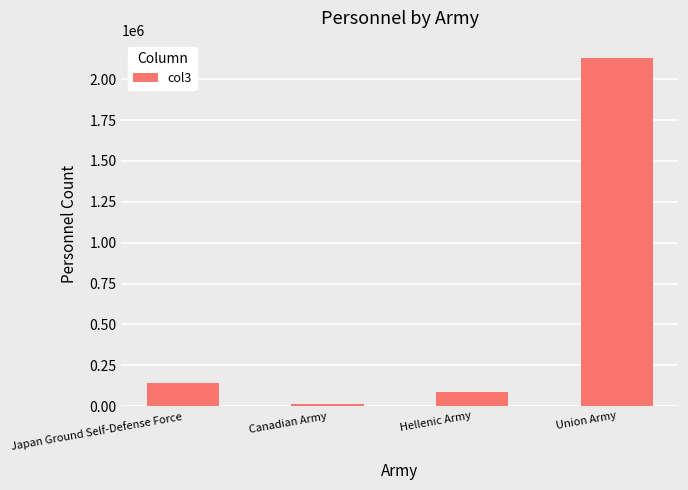

What is the difference between the second highest and minimum values?

123410